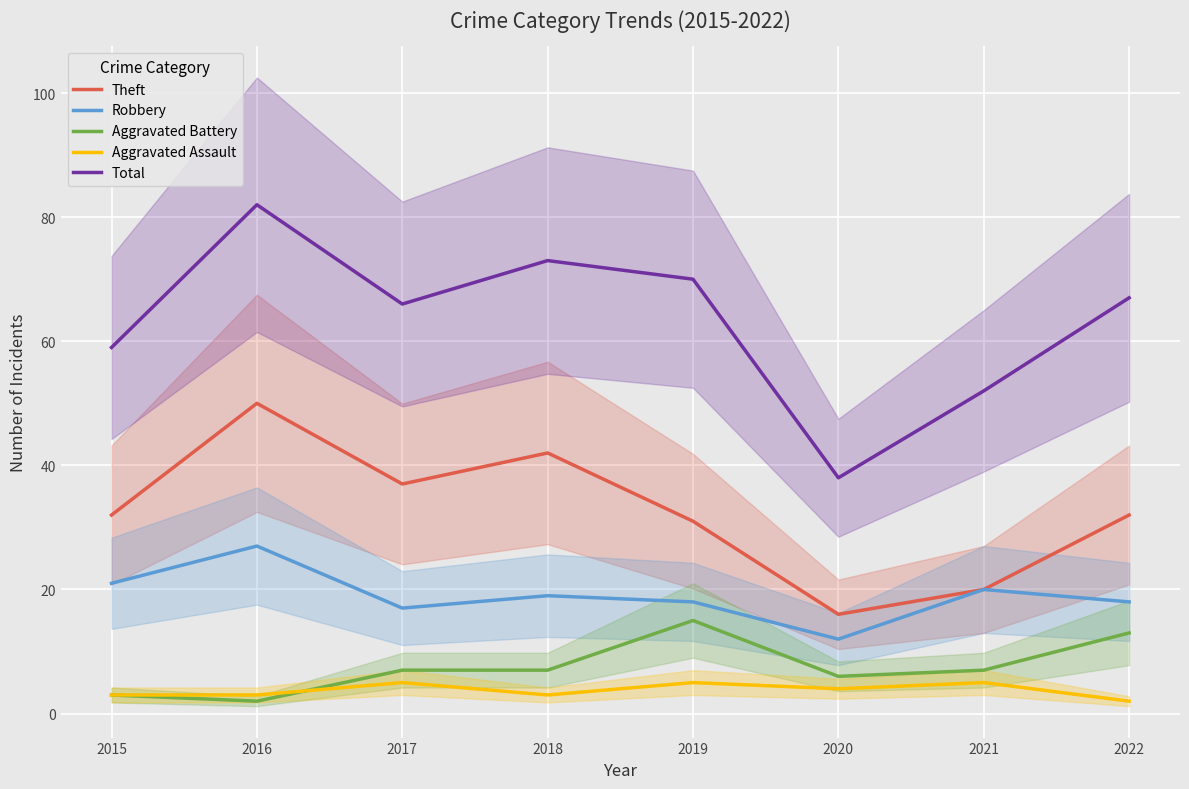

What is the highest value of the Theft series?

50